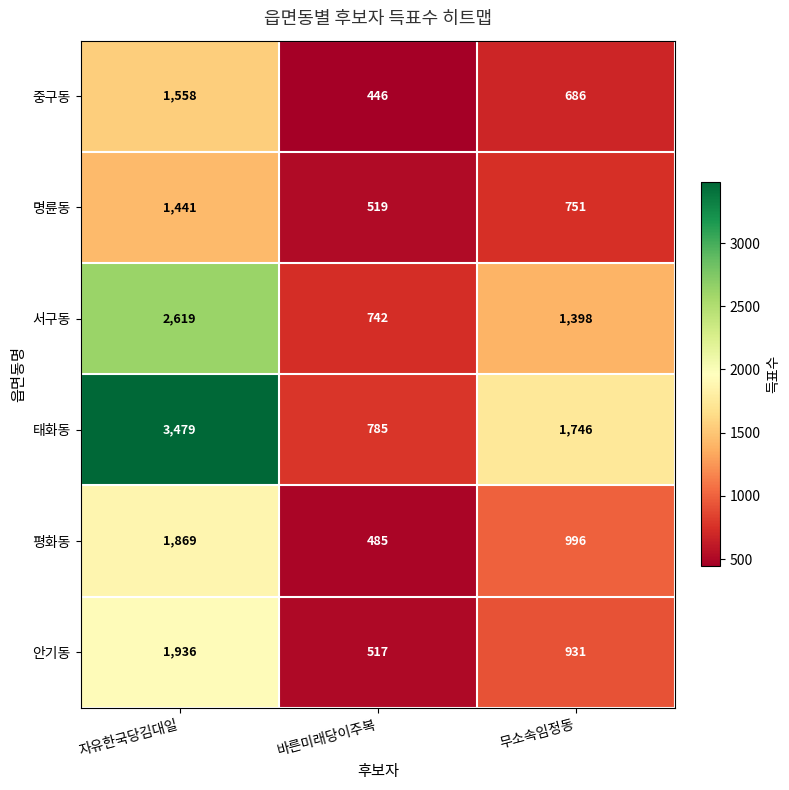

Reading right to left, list all the values displayed in this chart.

중구동: 무소속임정동=686	바른미래당이주복=446	자유한국당김대일=1558
명륜동: 무소속임정동=751	바른미래당이주복=519	자유한국당김대일=1441
서구동: 무소속임정동=1398	바른미래당이주복=742	자유한국당김대일=2619
태화동: 무소속임정동=1746	바른미래당이주복=785	자유한국당김대일=3479
평화동: 무소속임정동=996	바른미래당이주복=485	자유한국당김대일=1869
안기동: 무소속임정동=931	바른미래당이주복=517	자유한국당김대일=1936